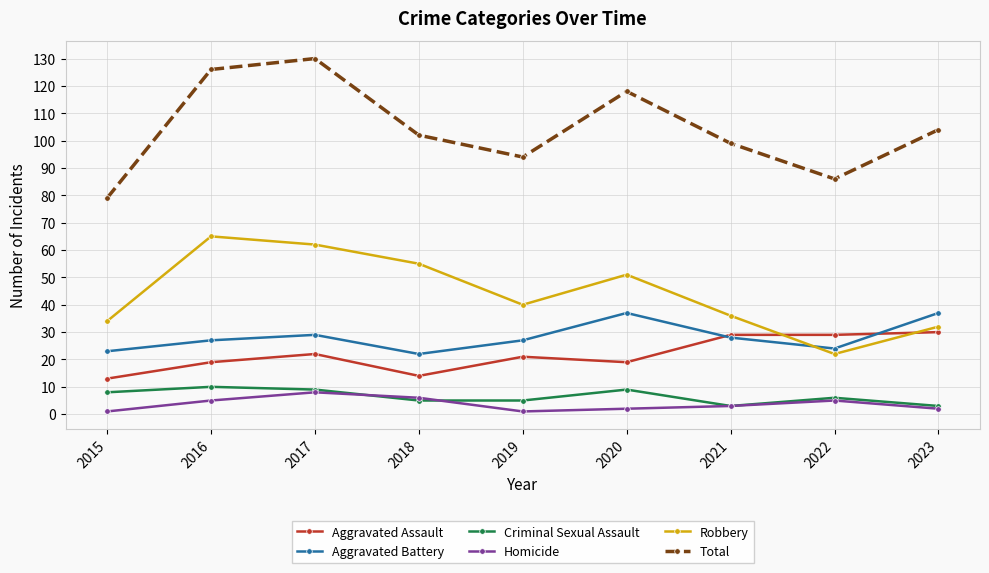

What is the total value across all series at 2019?

188